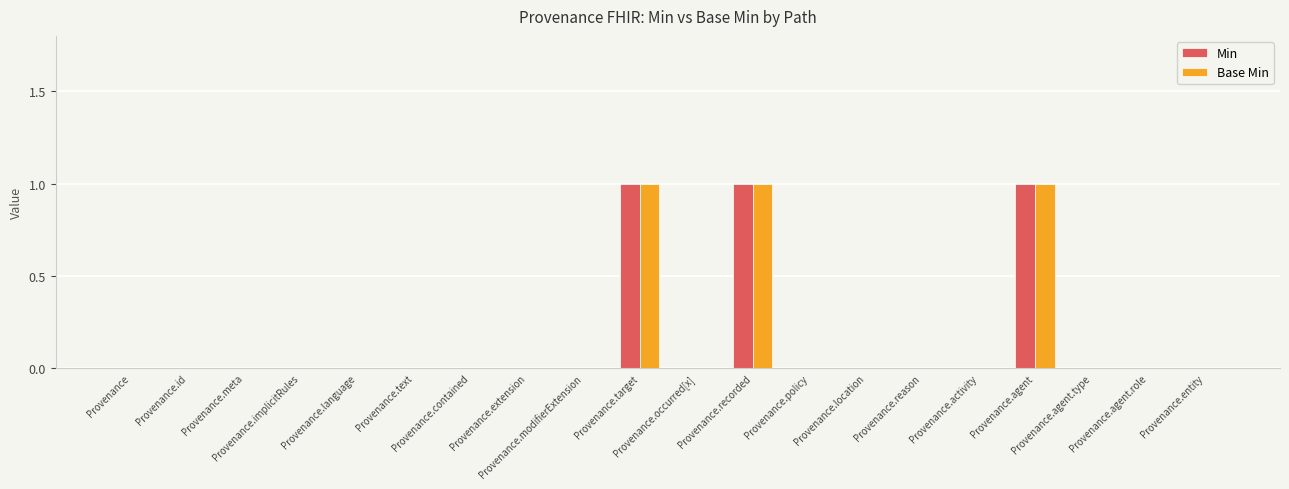

True or false: Min has a value of 0 at Provenance.occurred[x].

True